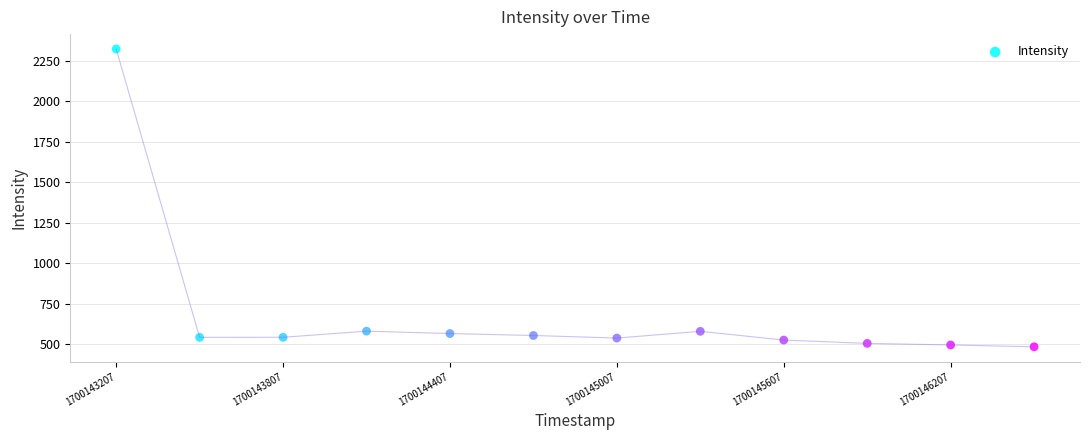

What is the range of Y values (max minus min)?

1840.4